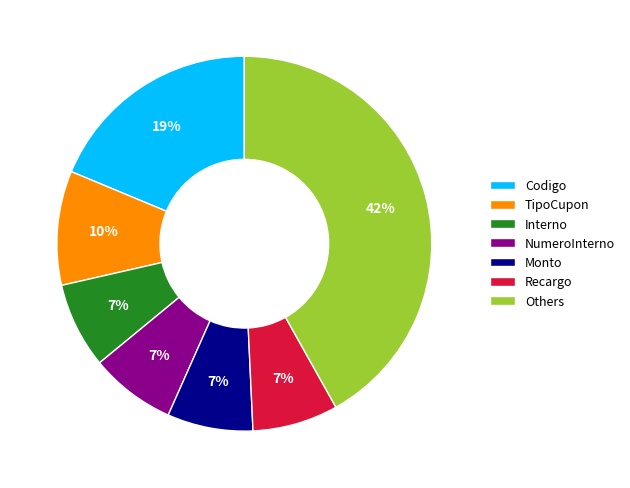

True or false: Interno accounts for 7% of the total.

True